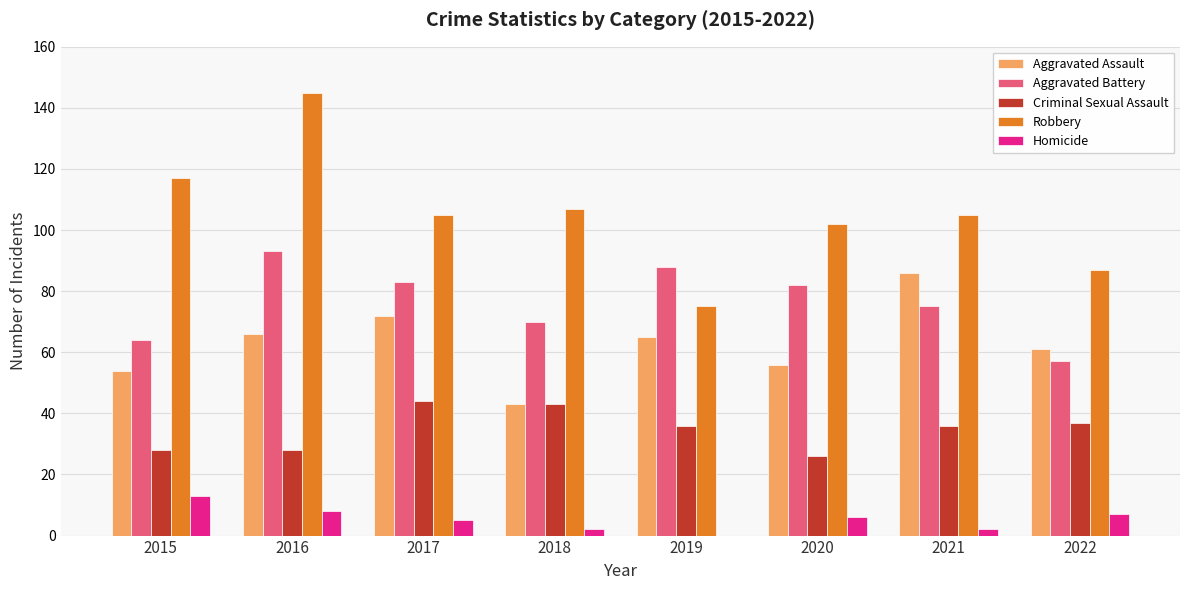

Is it true that Homicide equals 2 at 2021?

True